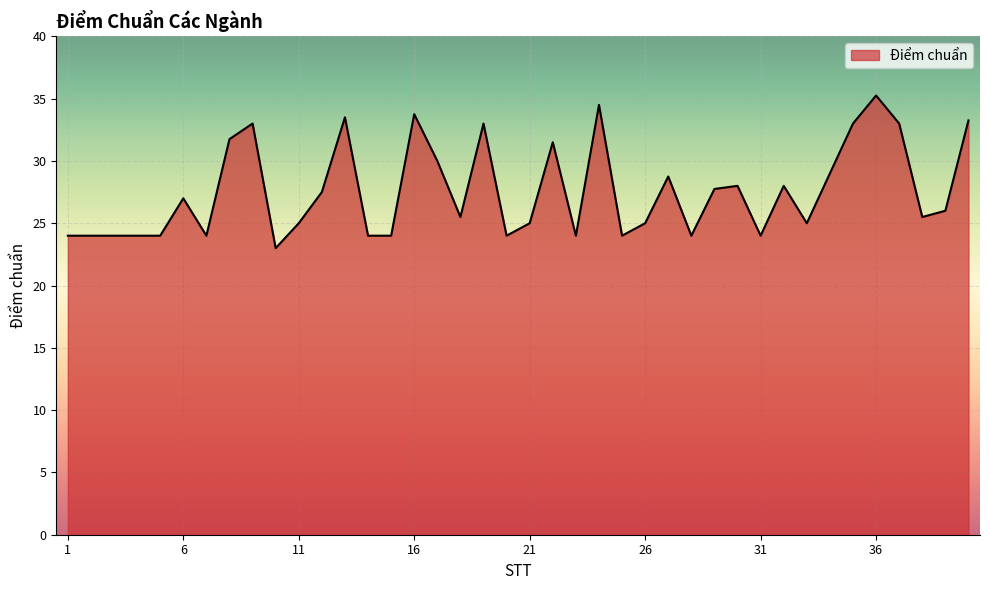

How many series are shown in this chart?

1